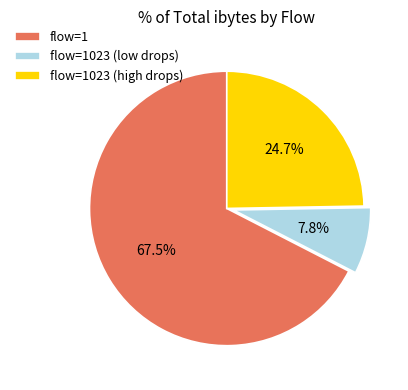

What percentage do flow=1023 (high drops) and flow=1 together represent?

92.2%